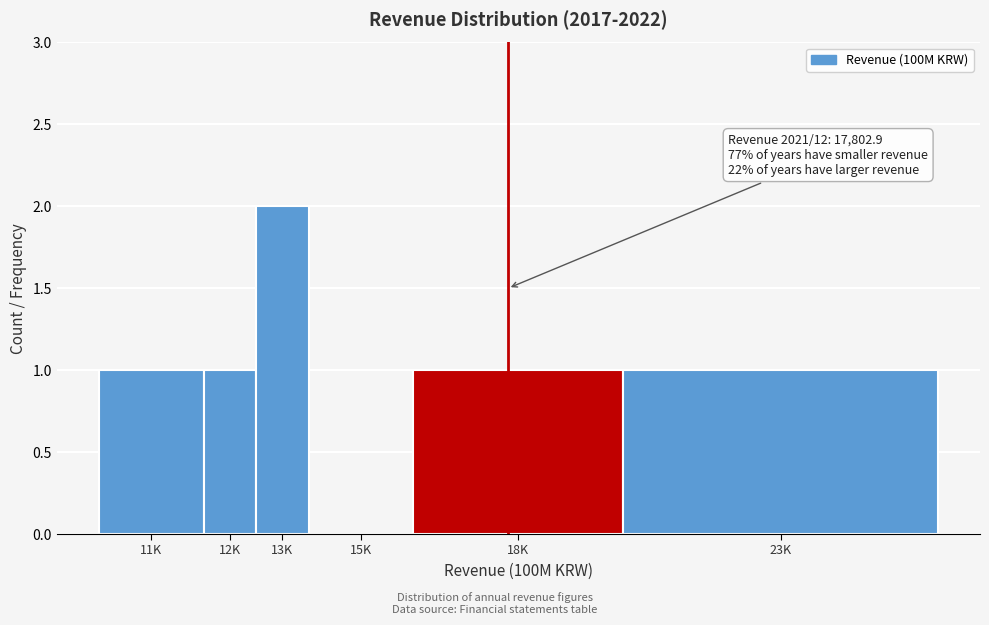

Reading left to right, what are all the values shown in this chart?

11K=1	12K=1	13K=2	15K=0	18K=1	23K=1